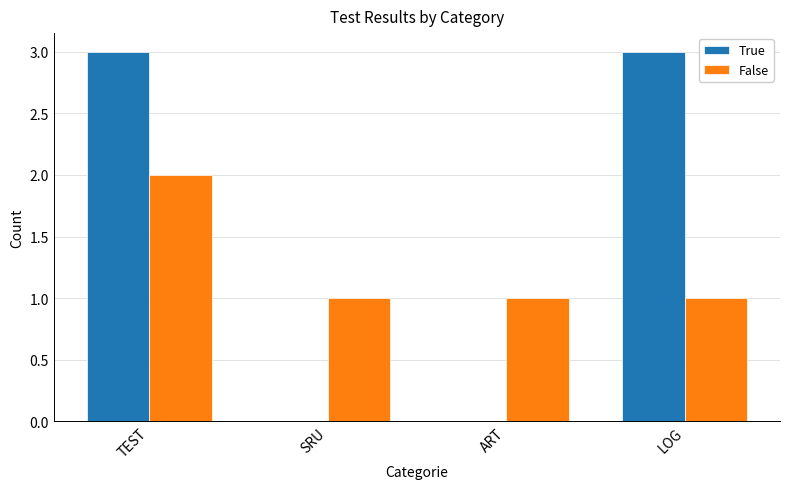

At which category is the sum across all series the highest?

TEST